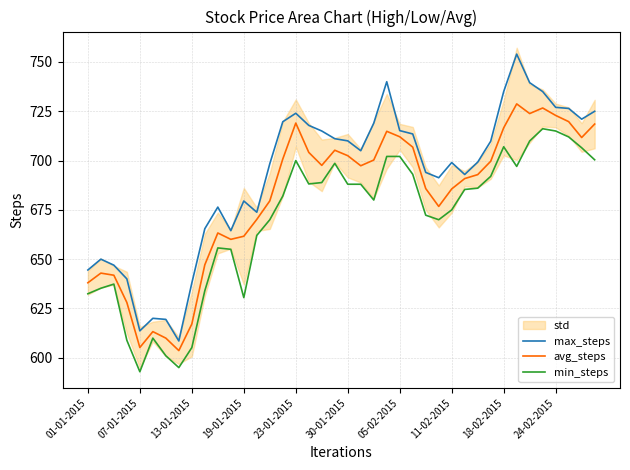

At which category does max_steps reach its first local valley?

07-01-2015